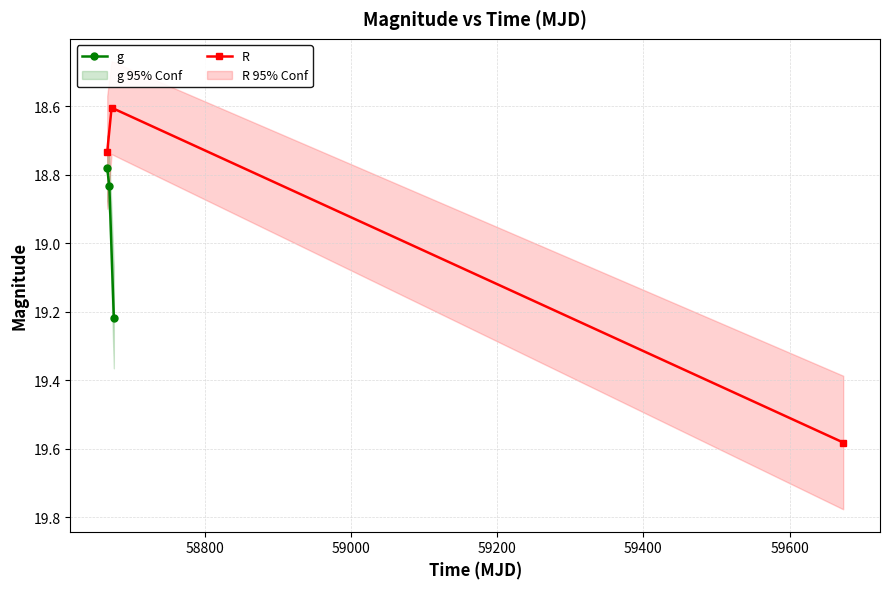

What is the greatest value displayed?

19.6